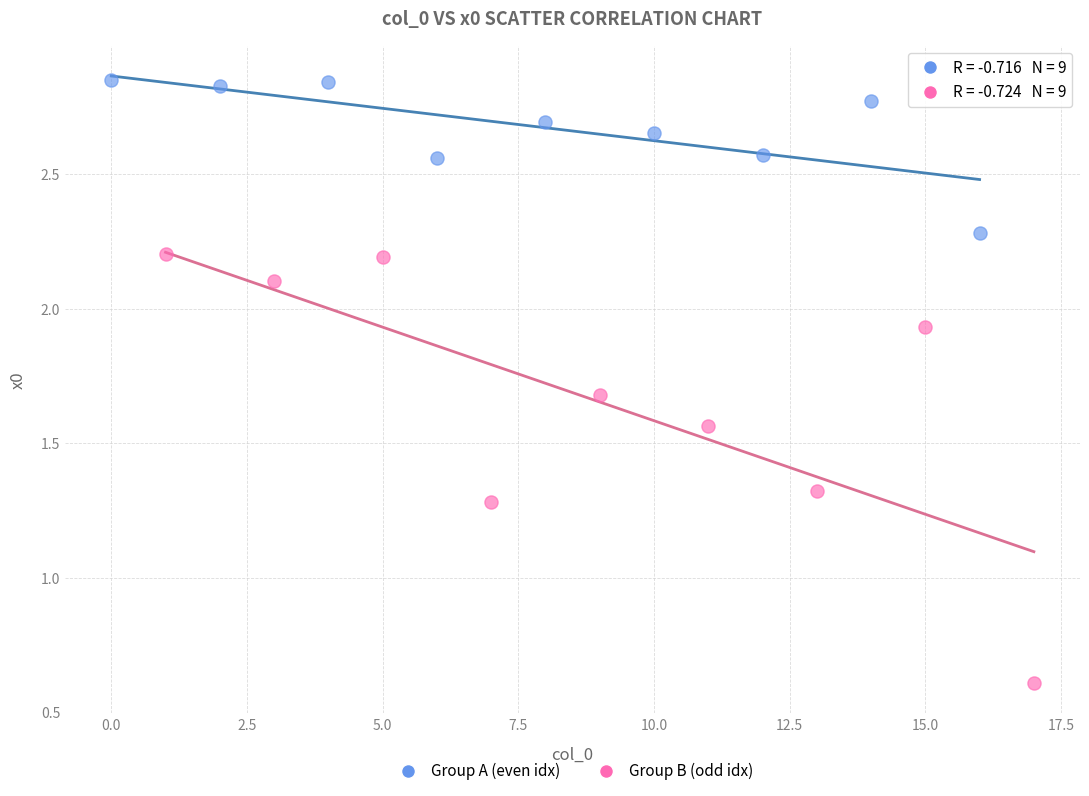

Which series contains the highest Y value?

Group A (even idx)